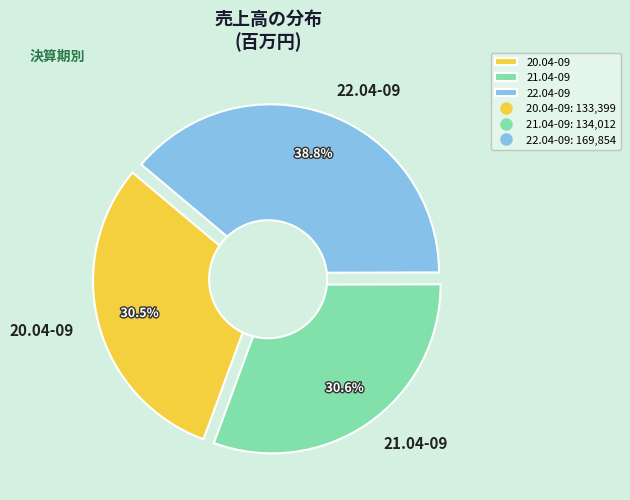

Is there a majority slice in this chart?

No